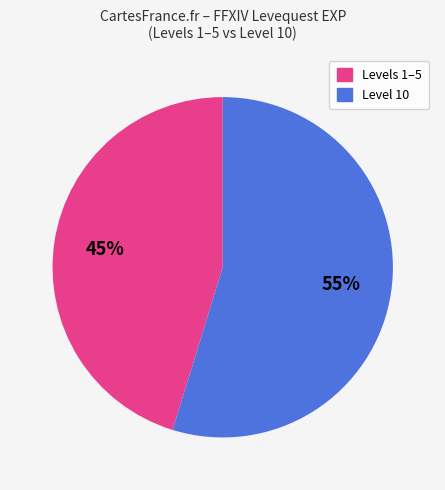

Count the number of slices in the pie.

2